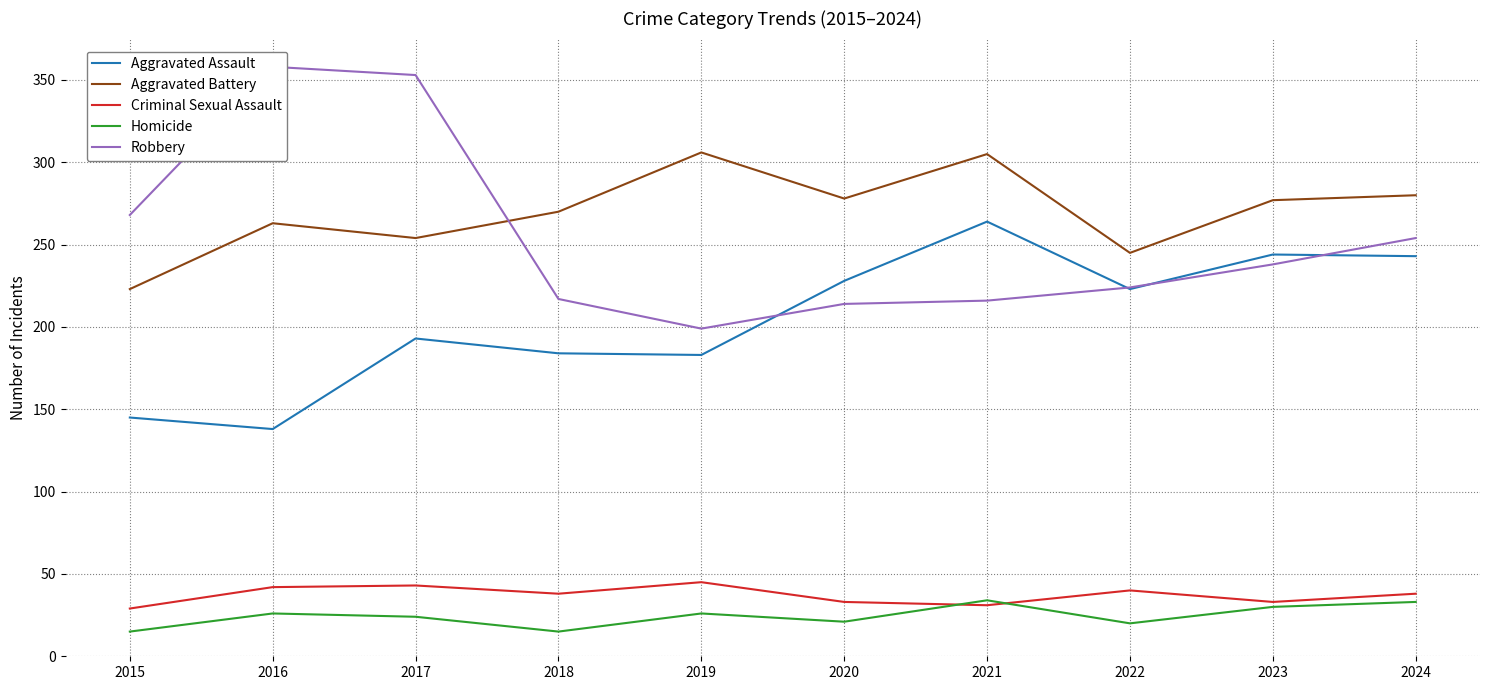

Which category has the highest value across all series?

2016